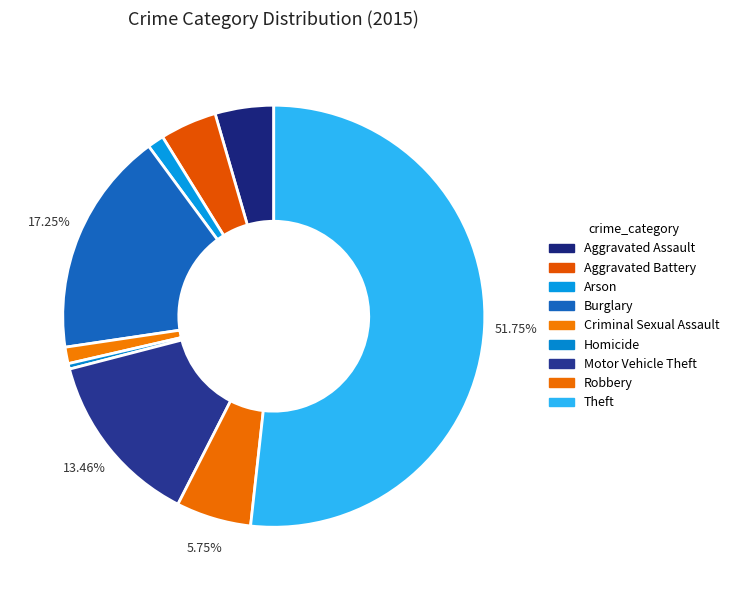

How many segments does this pie chart have?

9